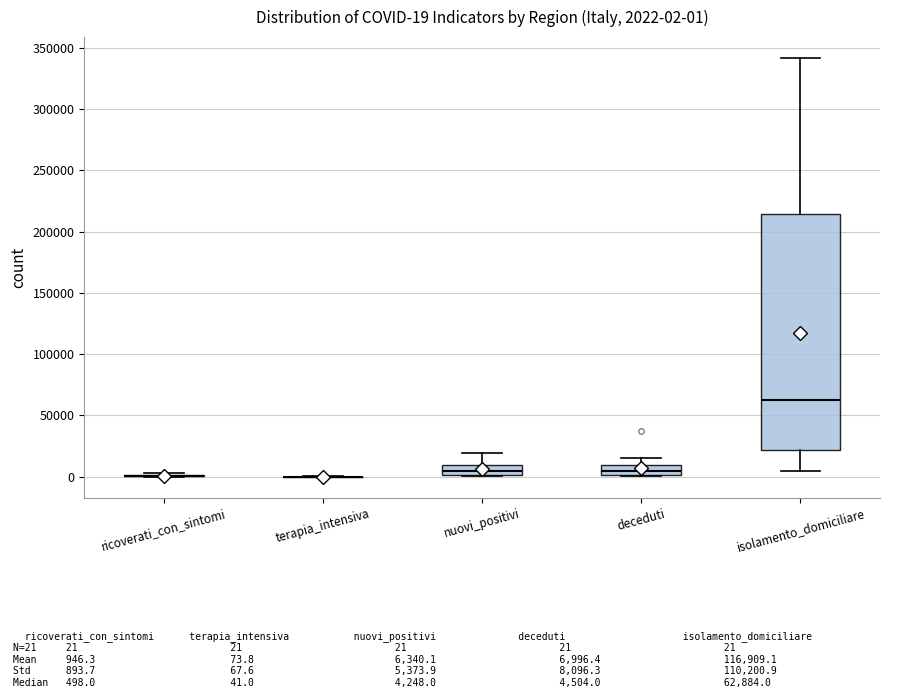

Which box is the tallest, from its lower edge to its upper edge?

isolamento_domiciliare